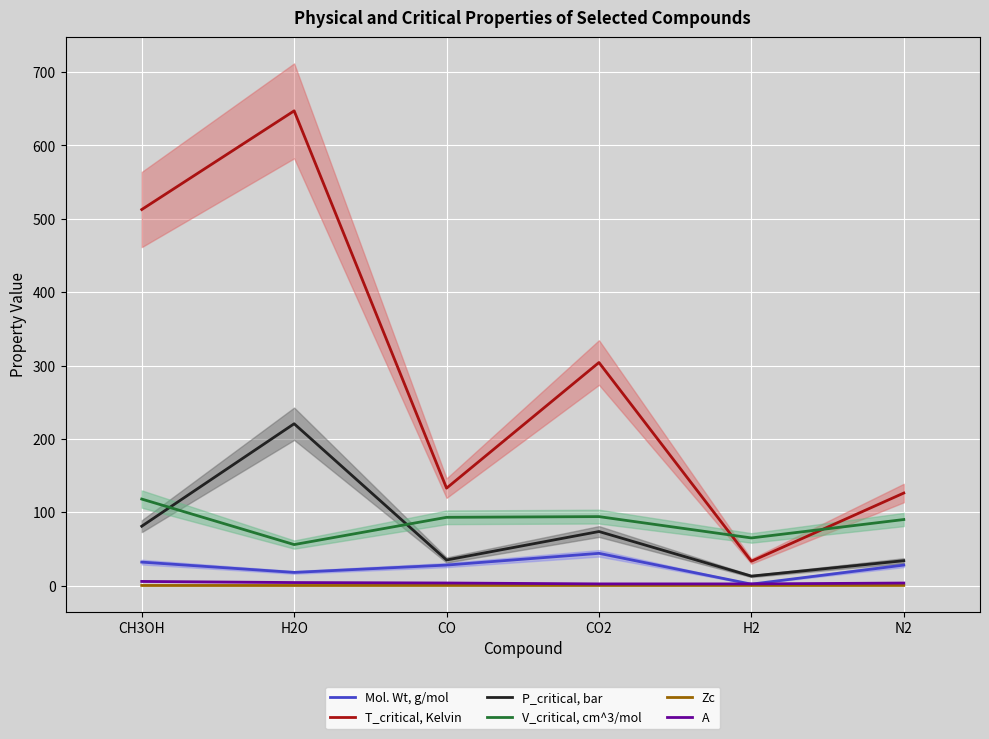

Rank the categories by Zc value from highest to lowest.

H2, CO, N2, CO2, H2O, CH3OH